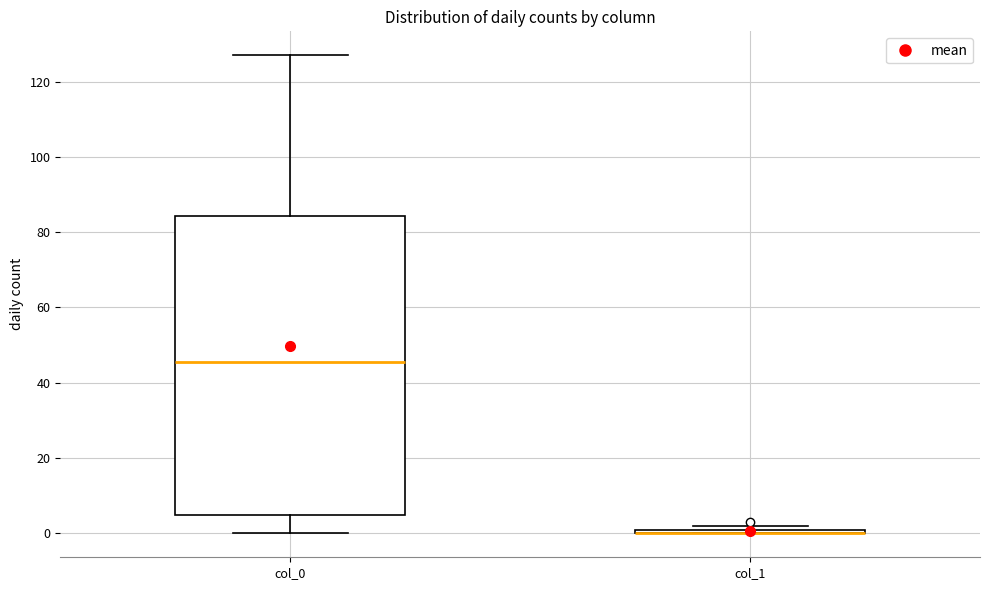

Which box is the tallest, from its lower edge to its upper edge?

col_0